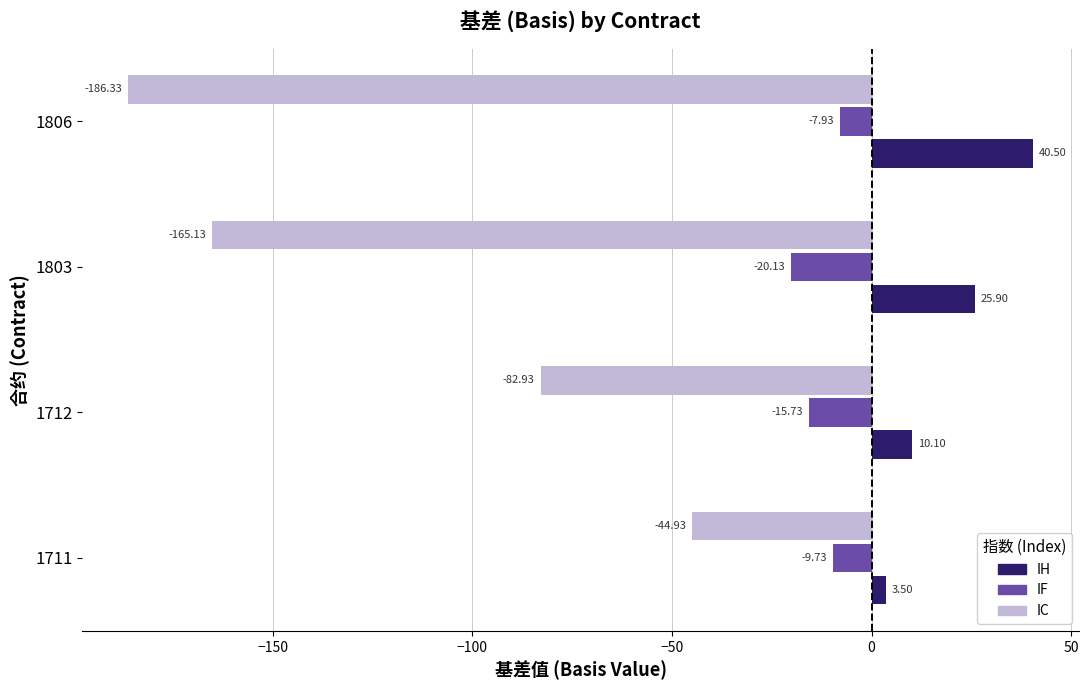

What is the greatest value displayed?

40.5